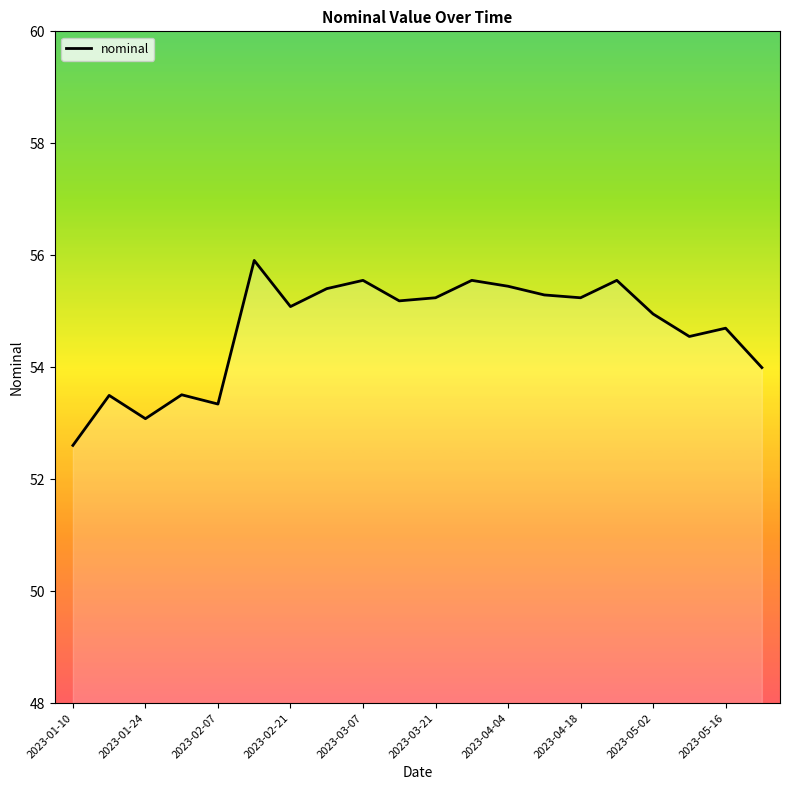

What is the minimum value shown in the chart?

52.6